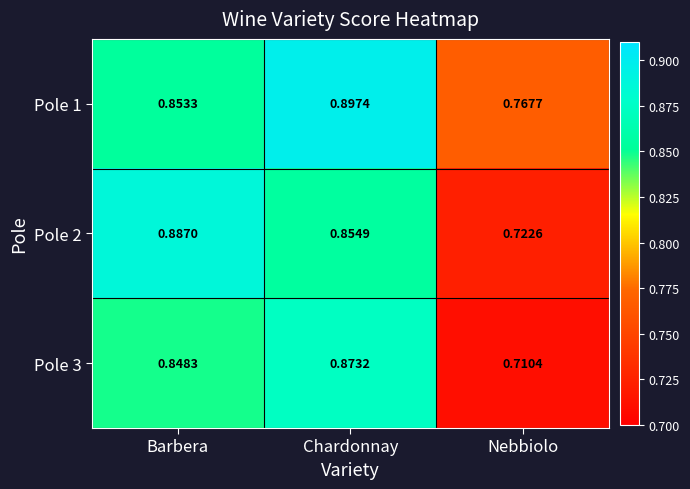

List the labels in order of Pole 2 value, largest first.

Barbera, Chardonnay, Nebbiolo